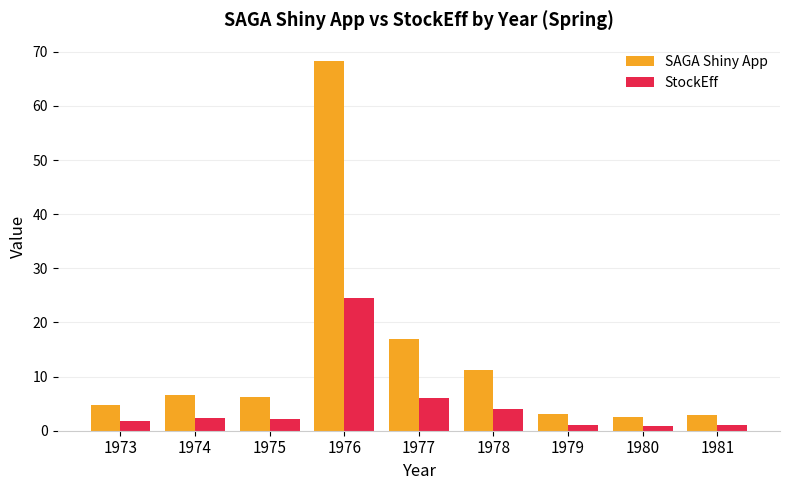

Is the value of StockEff at 1973 greater than the value of SAGA Shiny App at 1973?

No